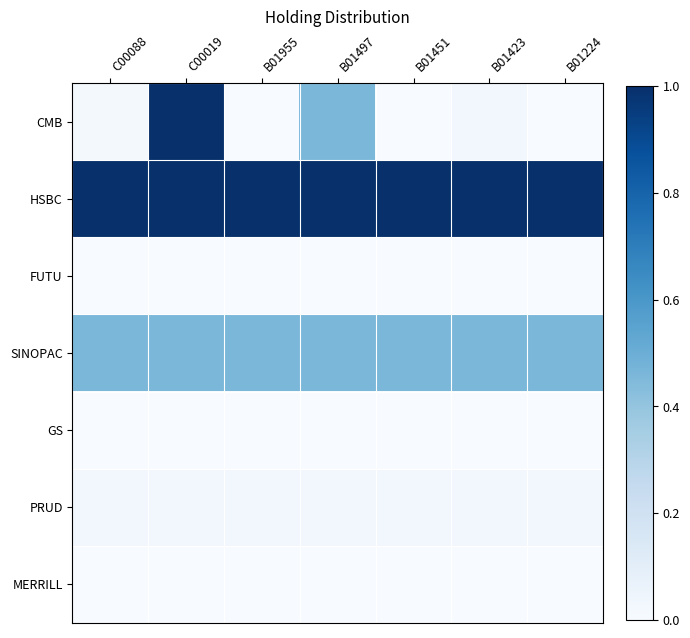

Rank the series by their maximum value, from highest to lowest.

CMB, HSBC, SINOPAC, PRUD, FUTU, GS, MERRILL